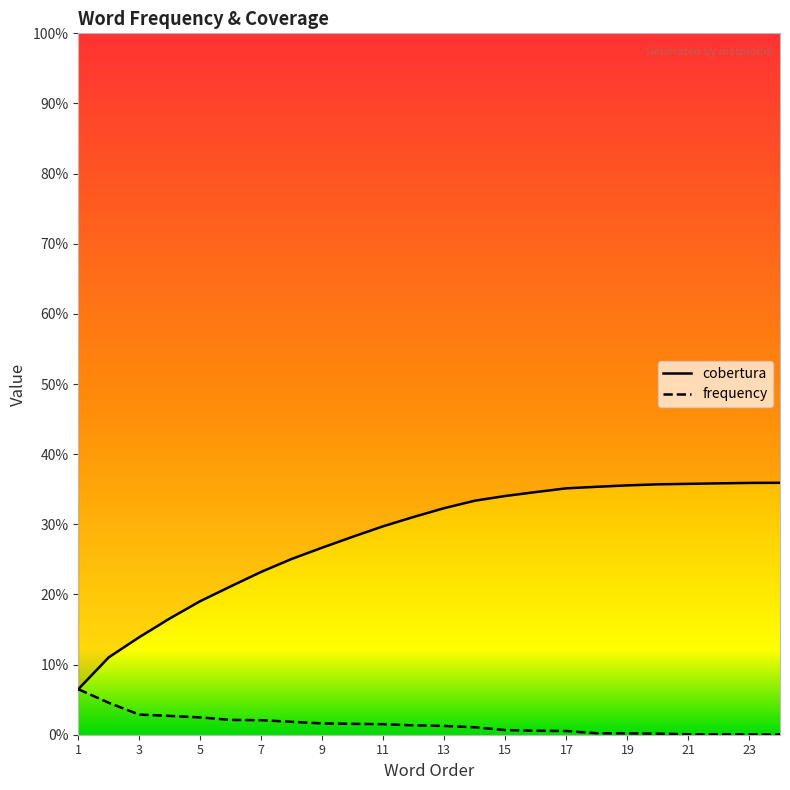

What is the difference between the highest and lowest values at 24?

0.4